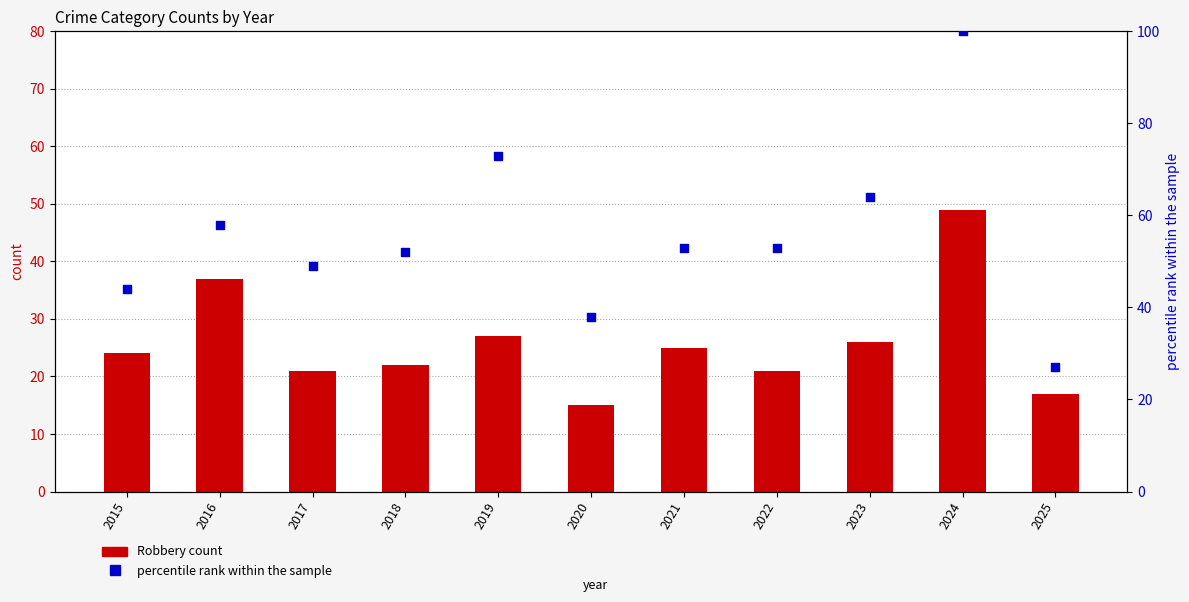

Which series has the largest Y range (max minus min)?

percentile rank within the sample